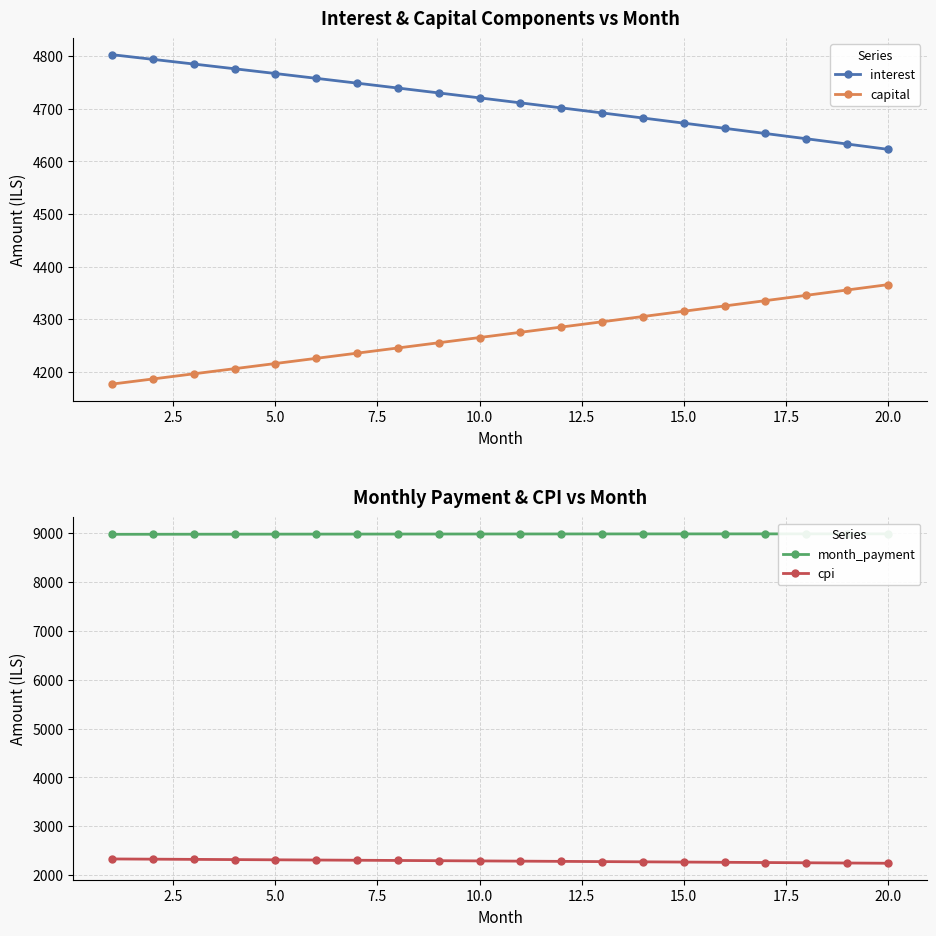

True or false: capital and interest intersect in this chart.

False